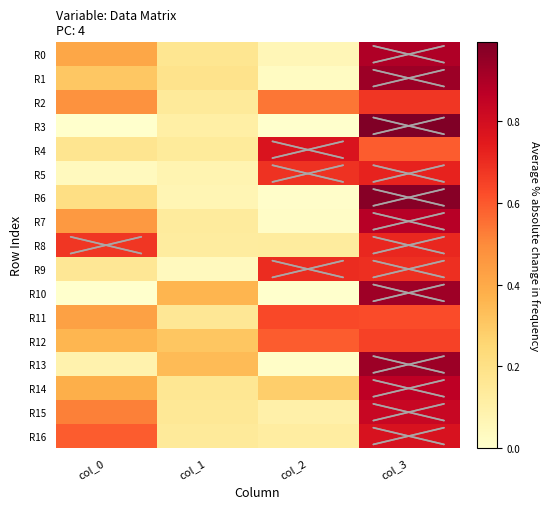

What is the total value across all series at col_3?

13.7